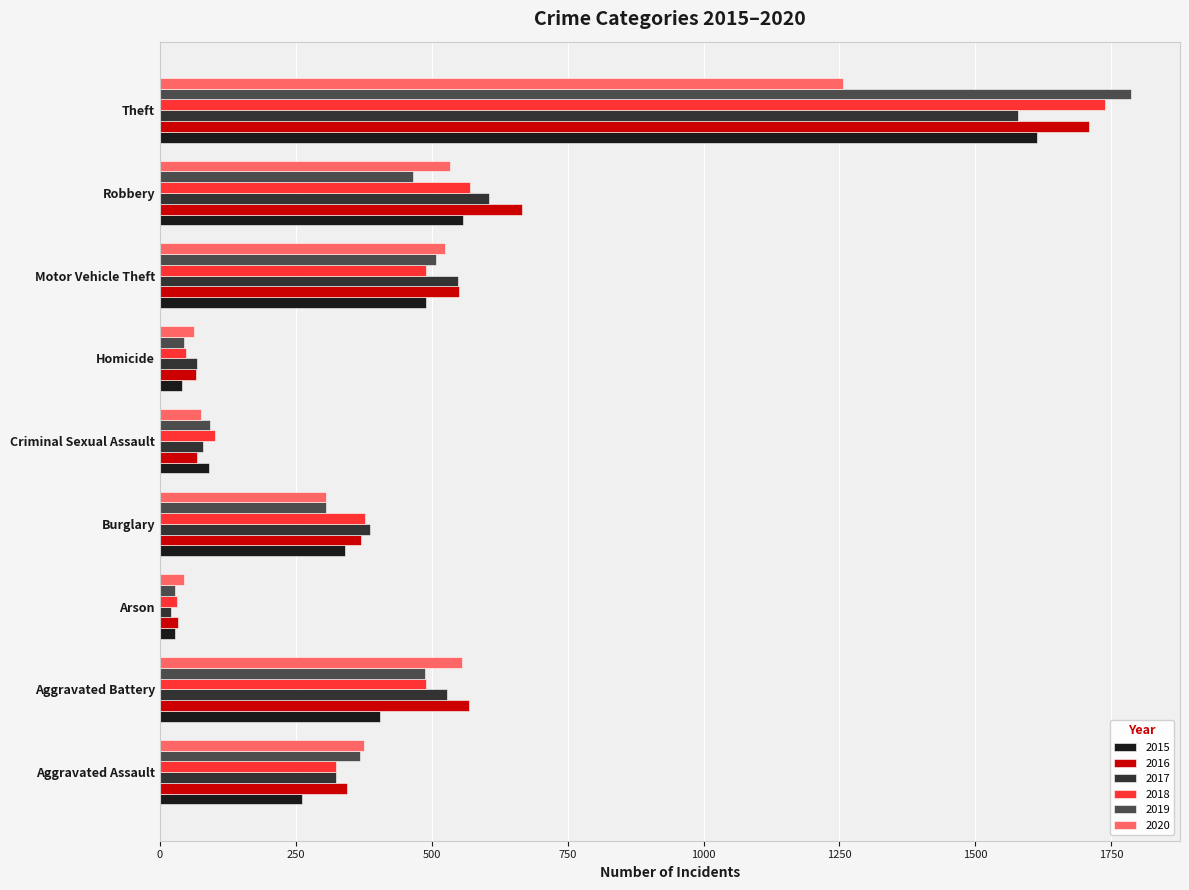

True or false: 2018 has a value of 489 at Aggravated Battery.

True